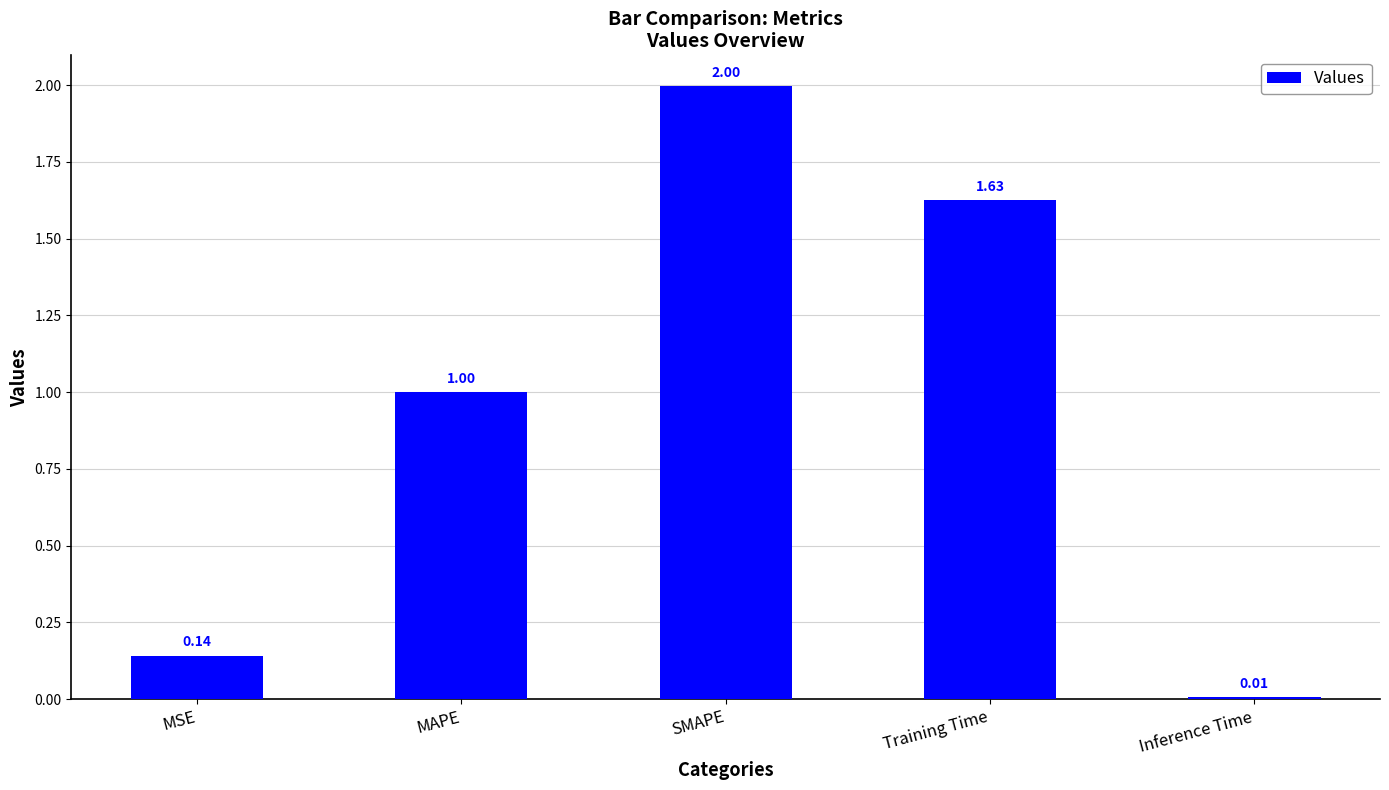

Rank the categories by value from lowest to highest.

Inference Time, MSE, MAPE, Training Time, SMAPE